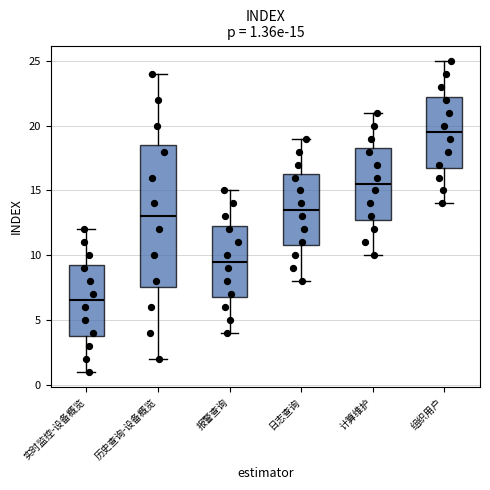

Which box is the tallest, from its lower edge to its upper edge?

历史查询-设备概览